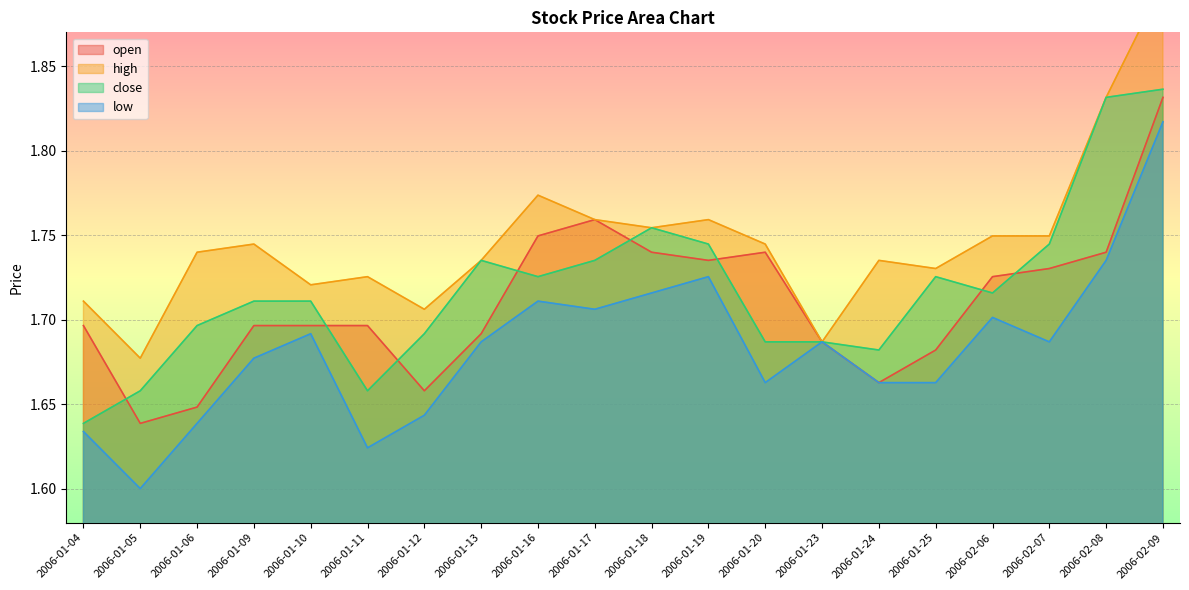

Which has a higher value, 2006-01-10 or 2006-02-07?

2006-02-07